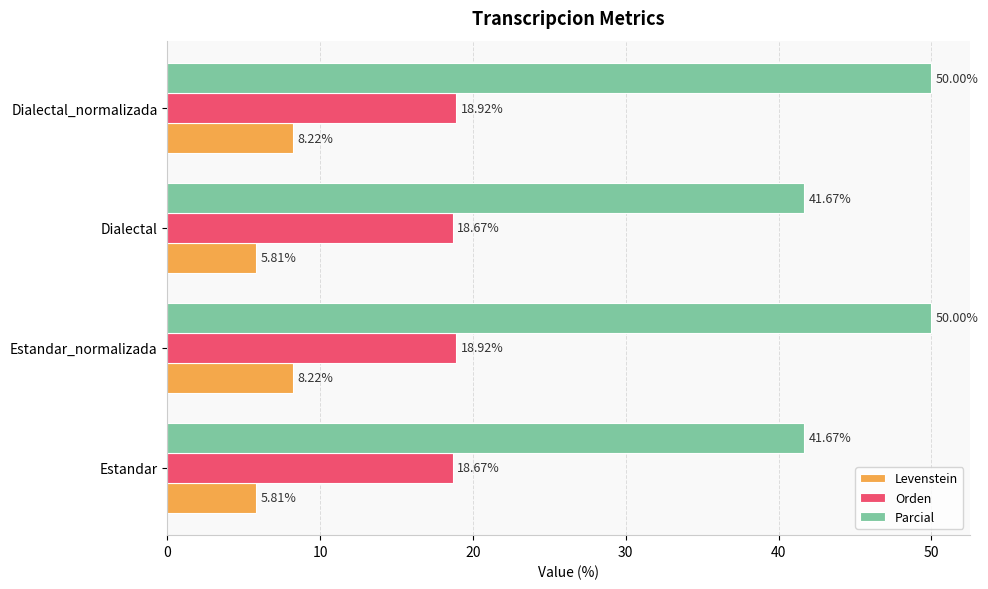

List the series in order of their overall mean, lowest first.

Levenstein, Orden, Parcial